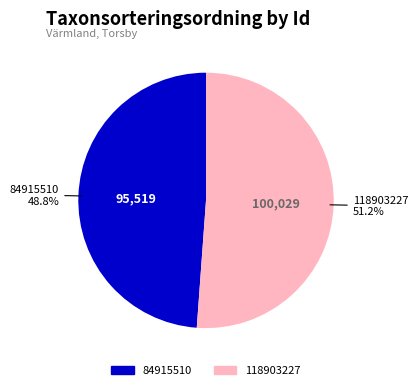

Which category has the smallest portion of the pie?

84915510